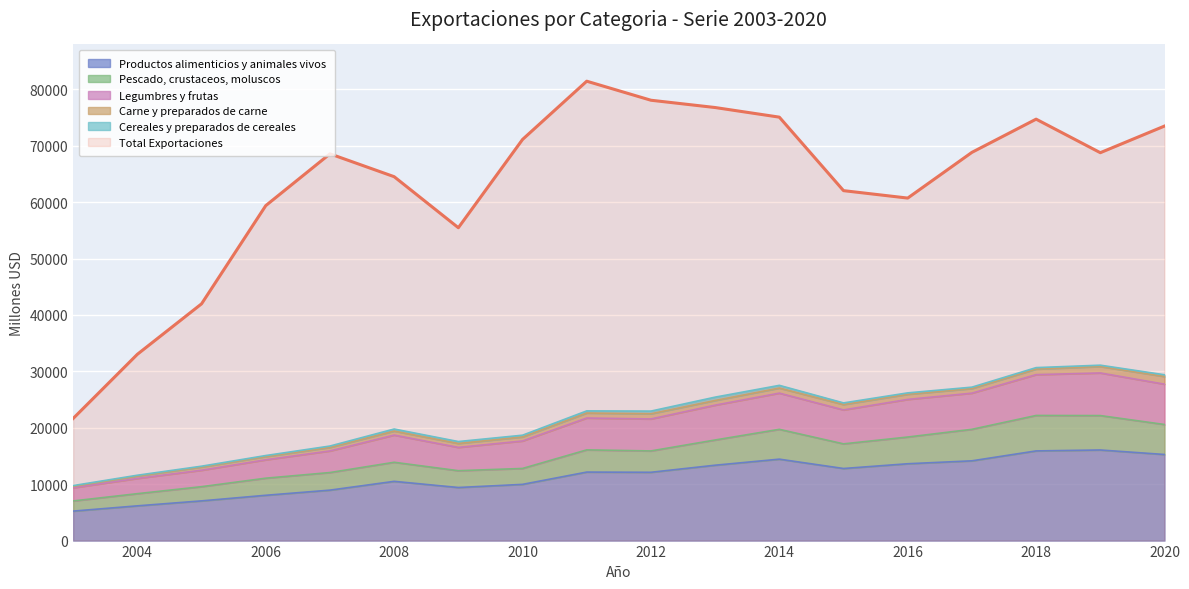

What is the maximum value for Total Exportaciones?

81438